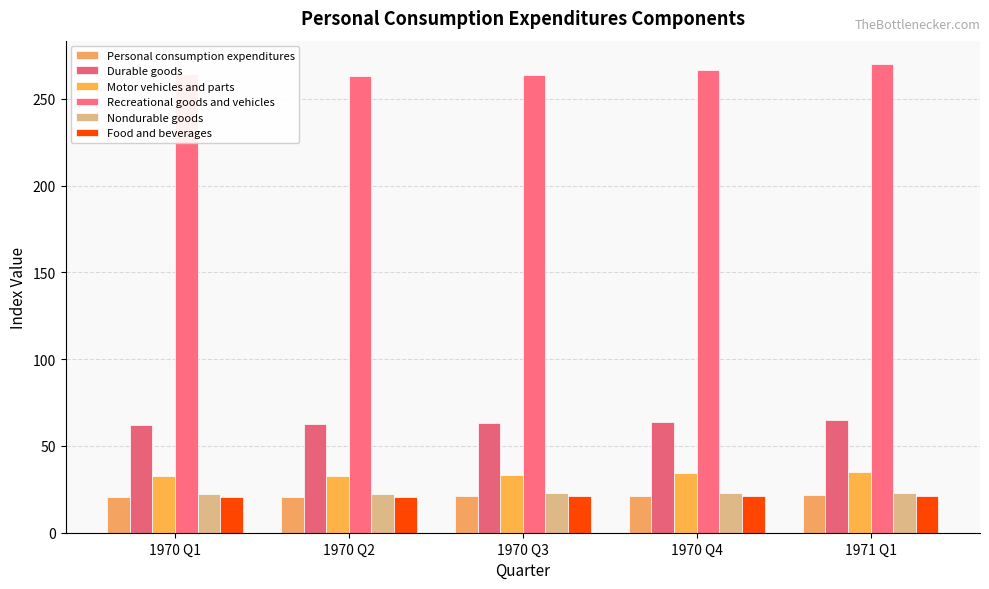

What is the label of the 4th bar from the left?

1970 Q4